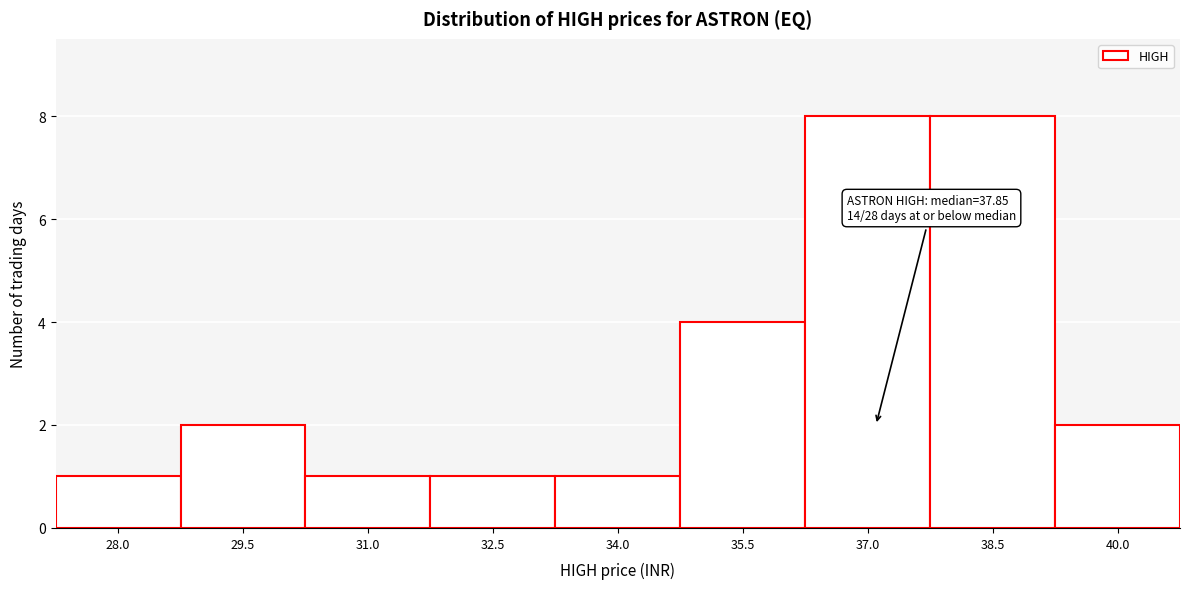

Reading right to left, what are all the values shown in this chart?

2	8	8	4	1	1	1	2	1